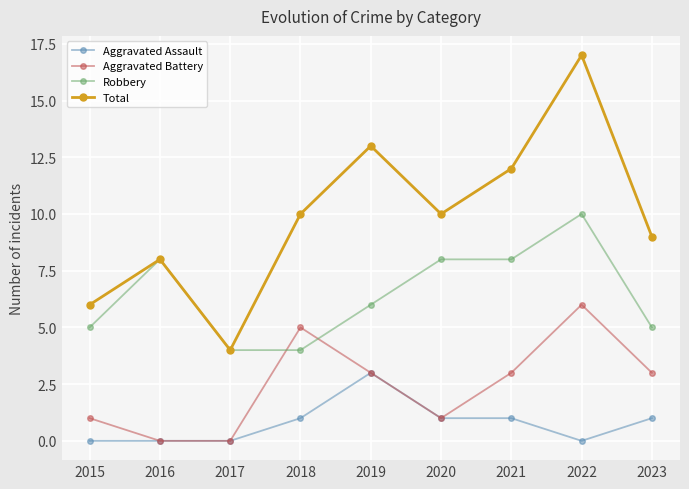

Where is the first local minimum for Total?

2017